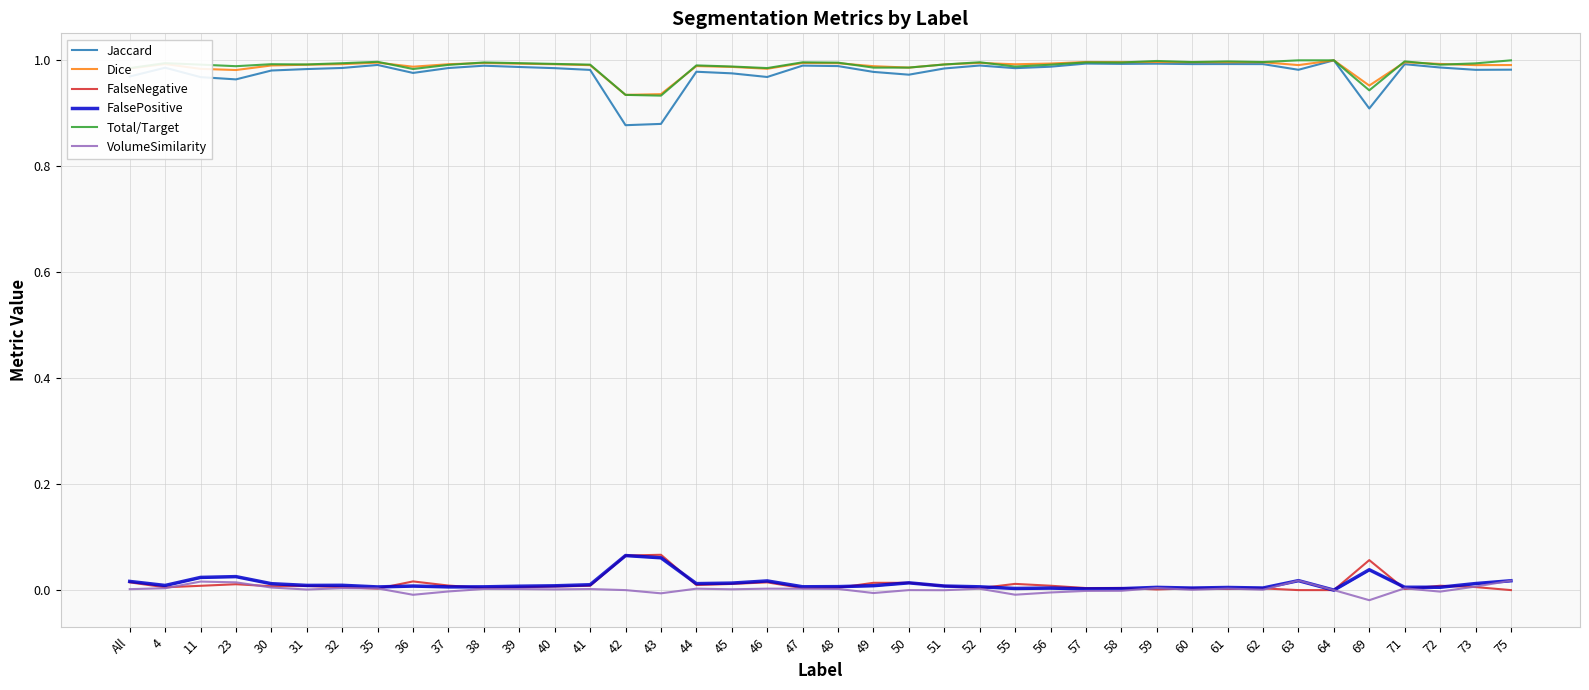

At which category does Jaccard reach its first local peak?

4